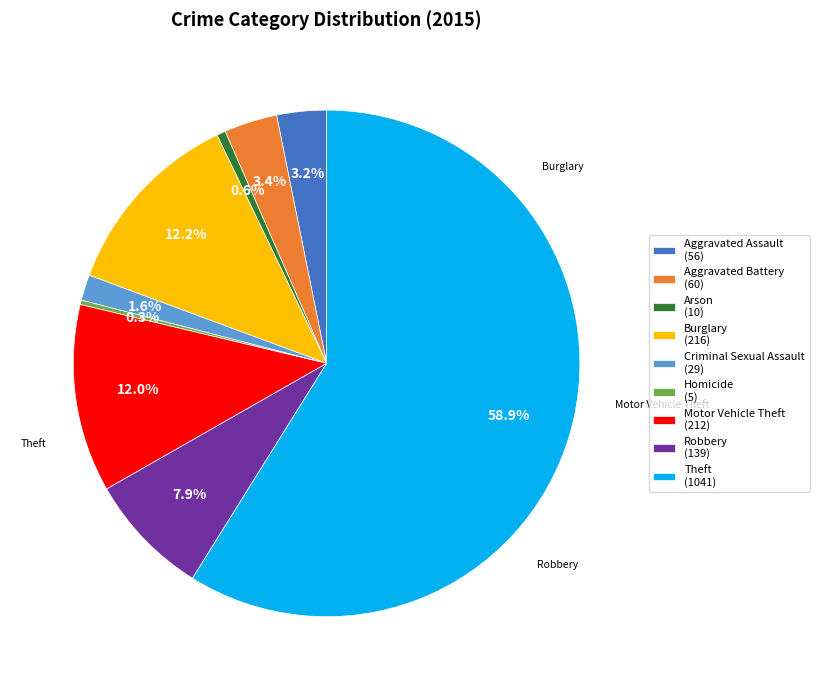

What percentage do Arson (10) and Motor Vehicle Theft (212) together represent?

12.6%